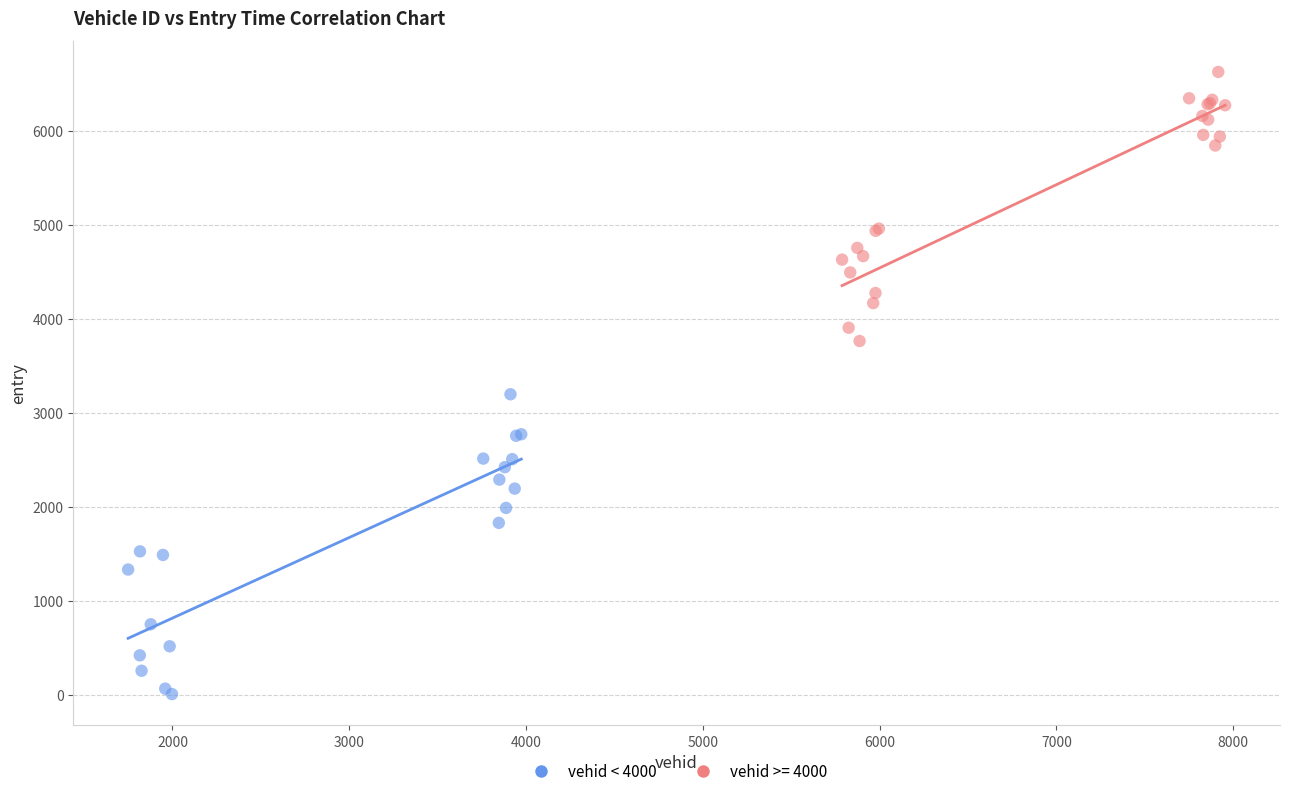

Which series contains the lowest Y value?

vehid < 4000